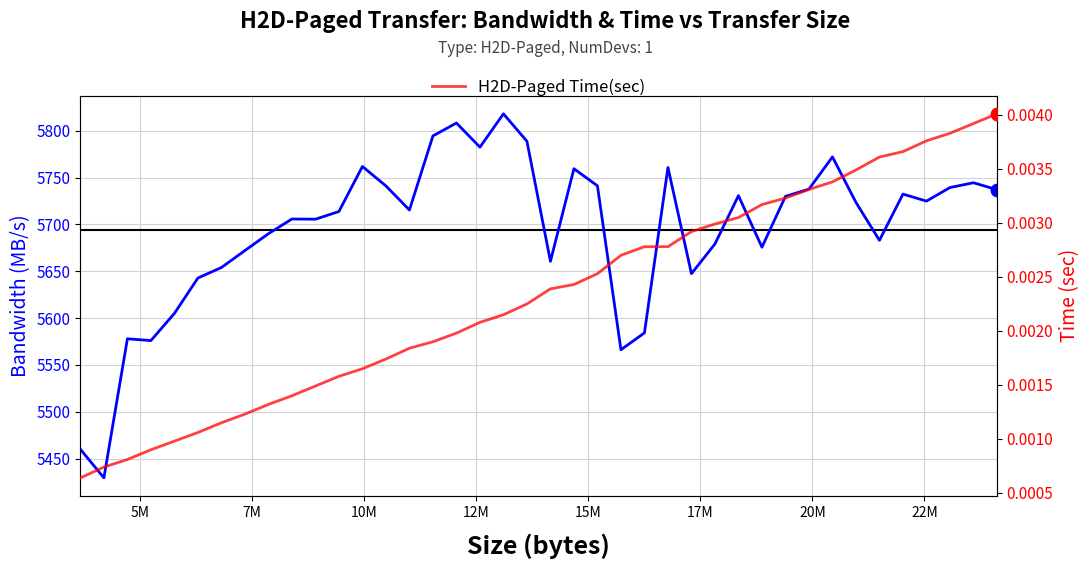

What is the sum of all H2D-Paged Time(sec) values?

0.1